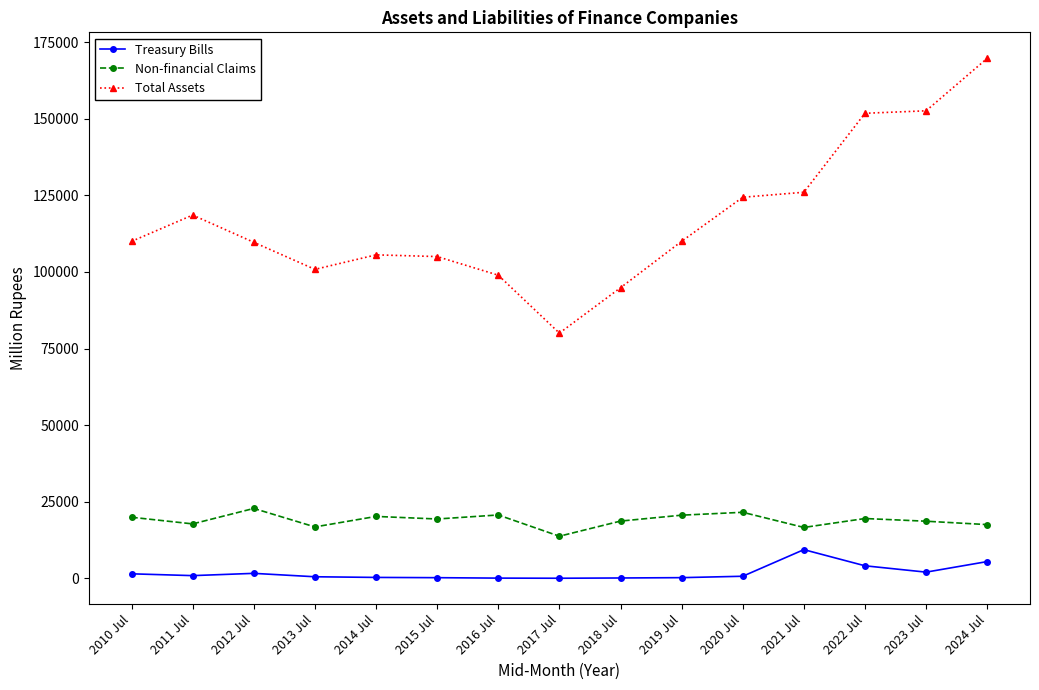

Rank the series by their maximum value, from lowest to highest.

Treasury Bills, Non-financial Claims, Total Assets